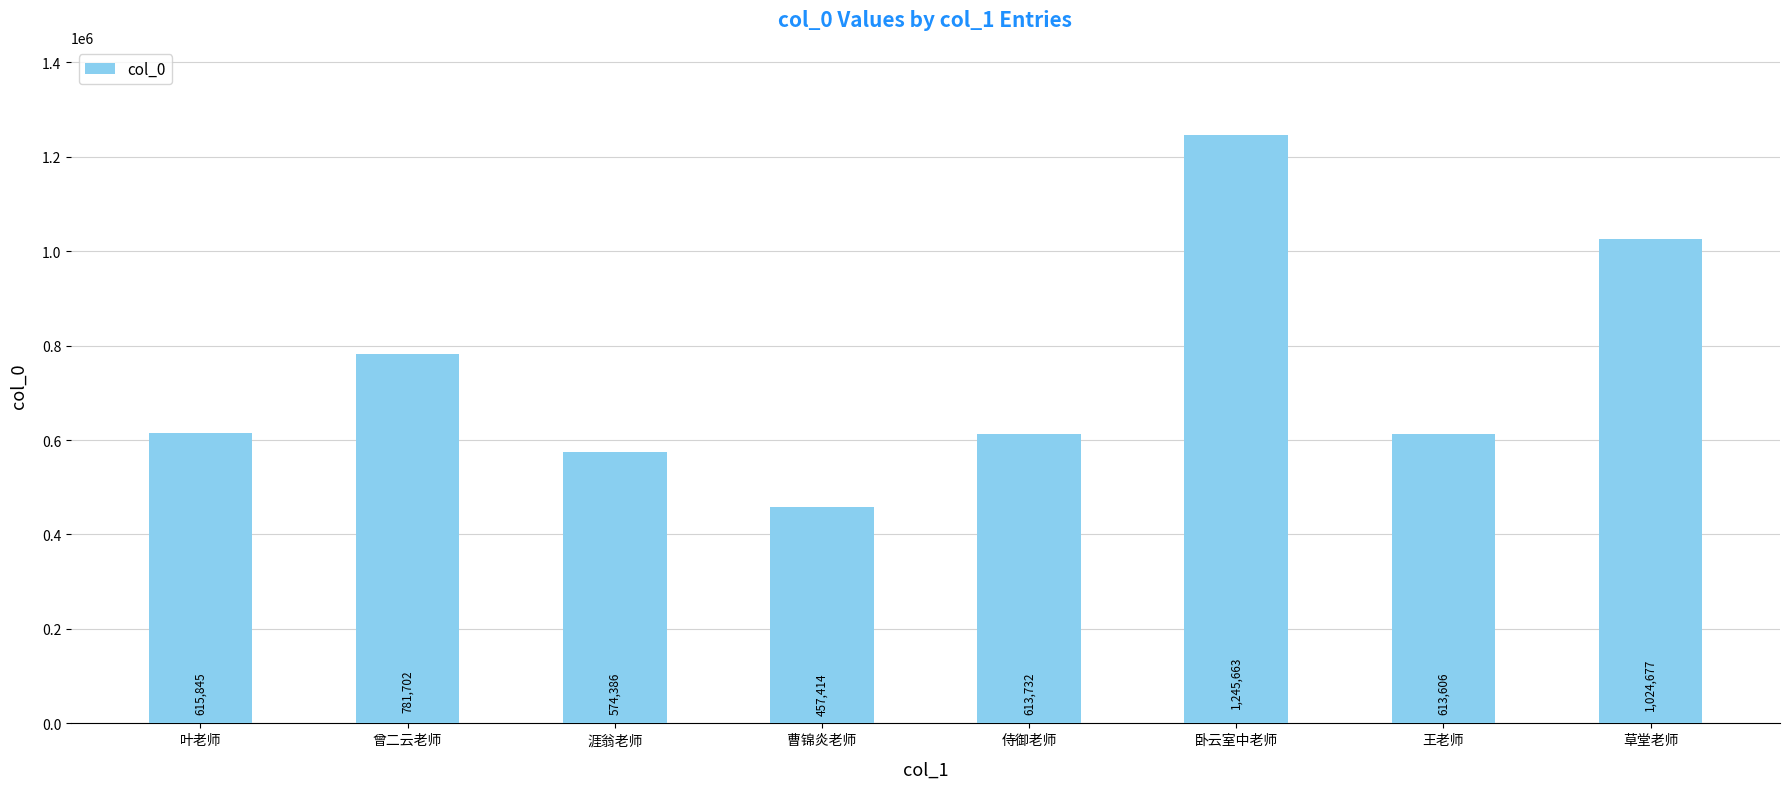

Rank the categories by value from lowest to highest.

曹锦炎老师, 涯翁老师, 王老师, 侍御老师, 叶老师, 曾二云老师, 草堂老师, 卧云室中老师